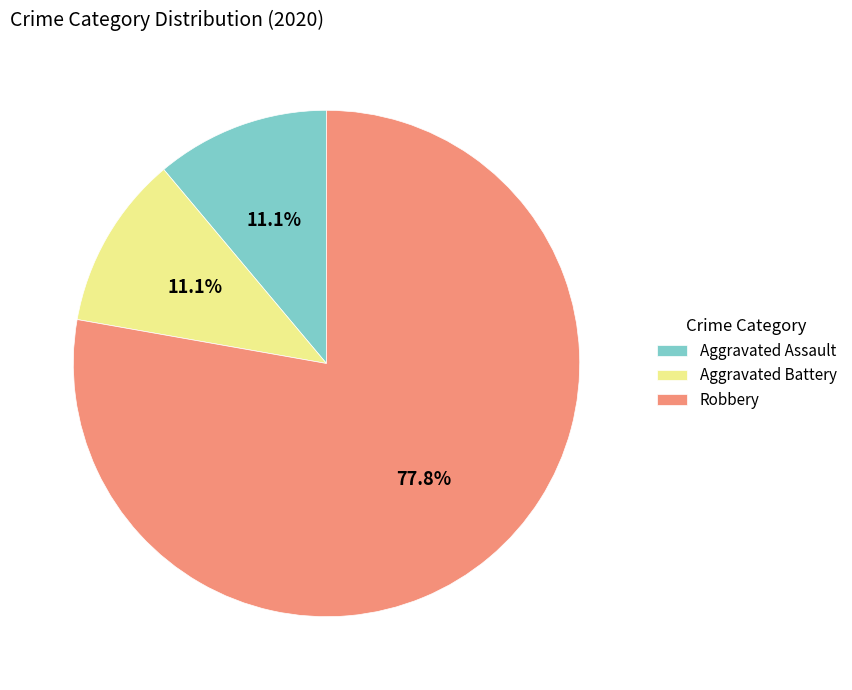

Is it true that Robbery is 85% of the pie?

False